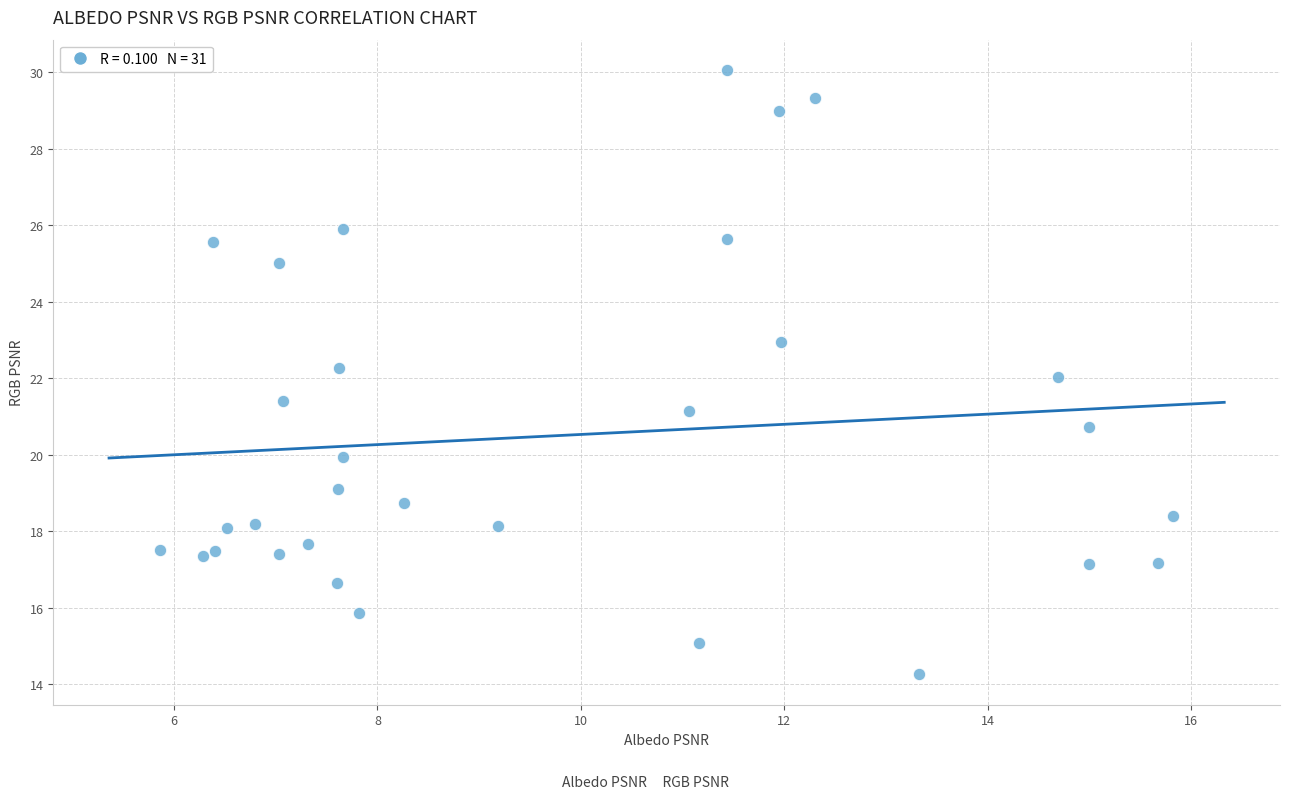

What is the range of X values (max minus min)?

10.0